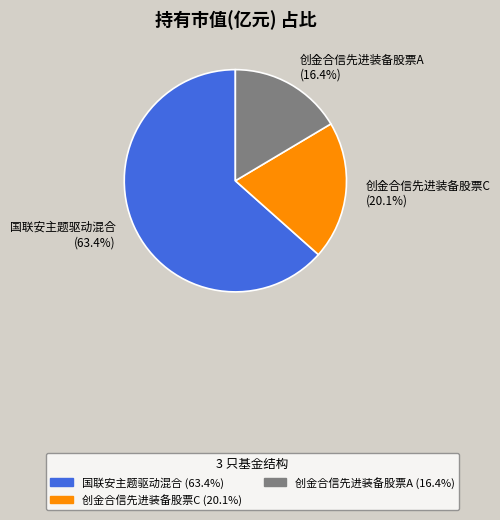

What portion of the pie excludes 创金合信先进装备股票C?

79.9%